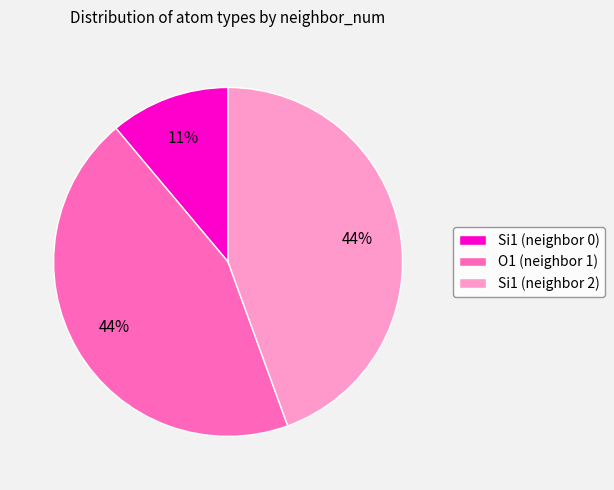

Is O1 (neighbor 1) the majority of the pie?

No